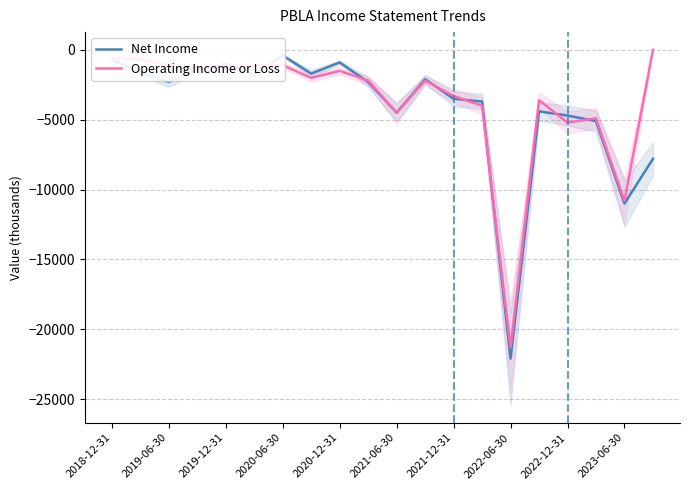

Which series ends up on top after the final intersection of Net Income and Operating Income or Loss?

Operating Income or Loss